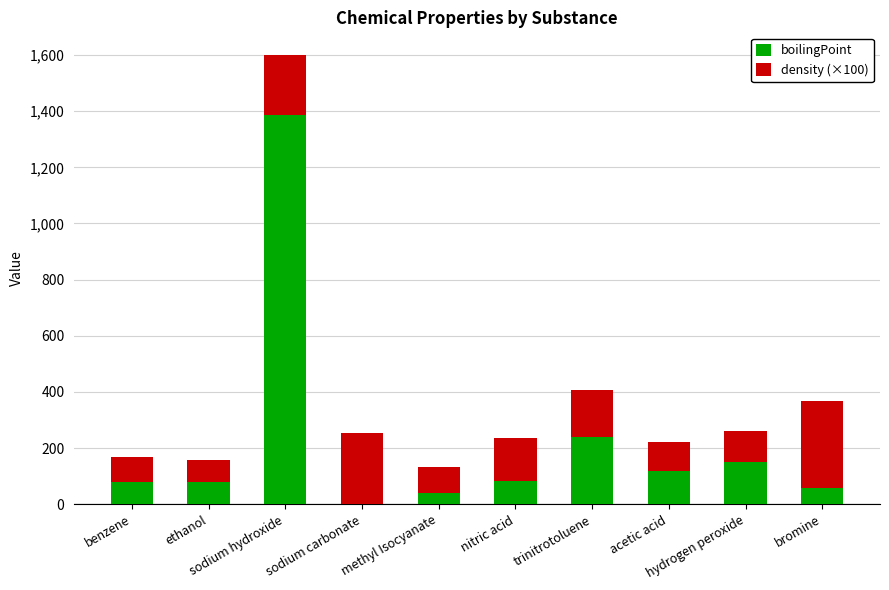

At which label does boilingPoint first exceed 83?

sodium hydroxide